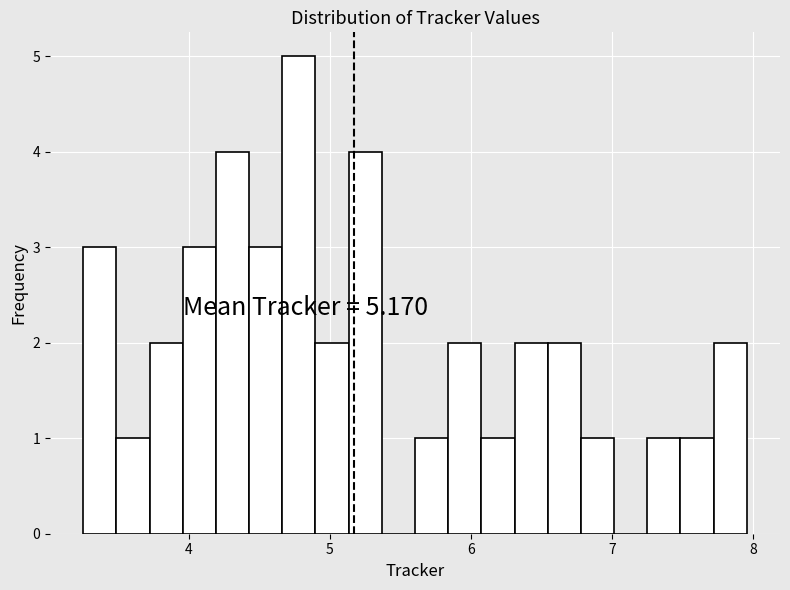

Read against the x-axis, roughly where is the centre of the tallest bar?

4.8